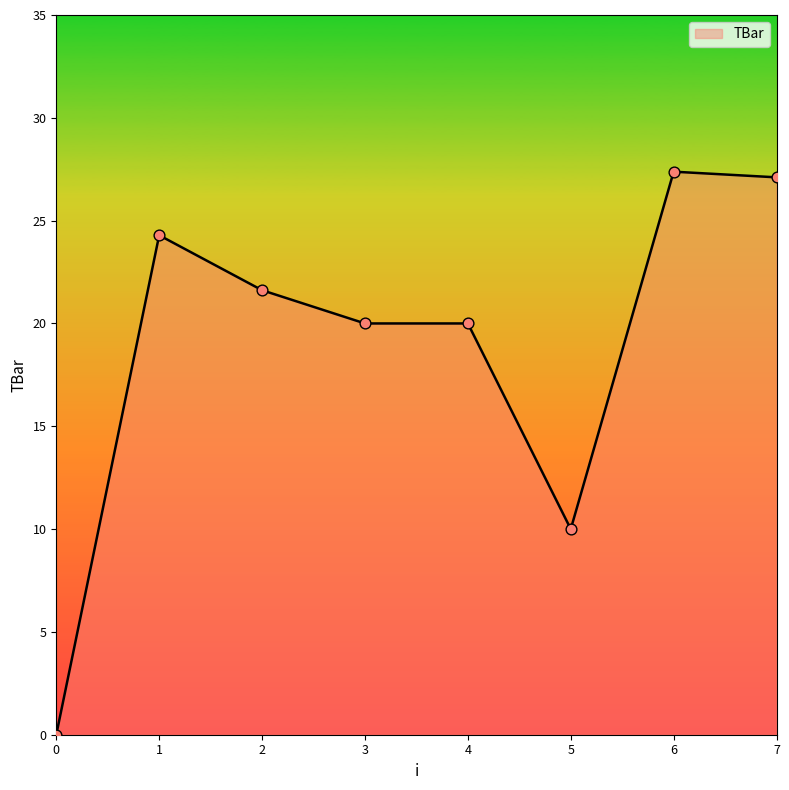

Between 3 and 7, which is larger?

7